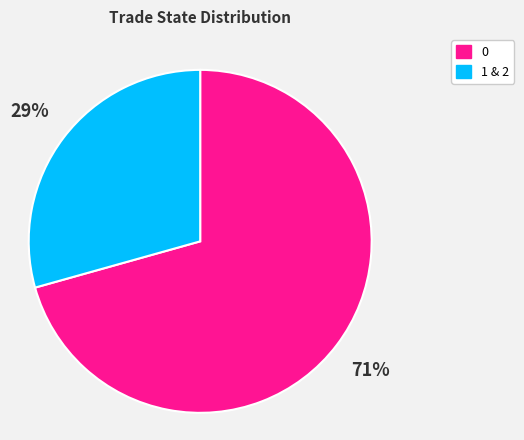

To the nearest percent, what percentage of the pie is 1 & 2?

29%